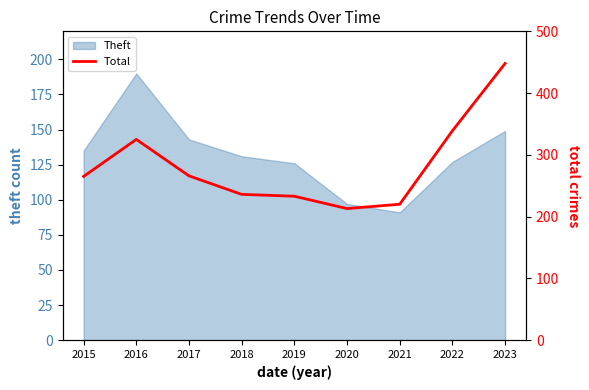

Which category has the lowest value in the Theft series?

2021